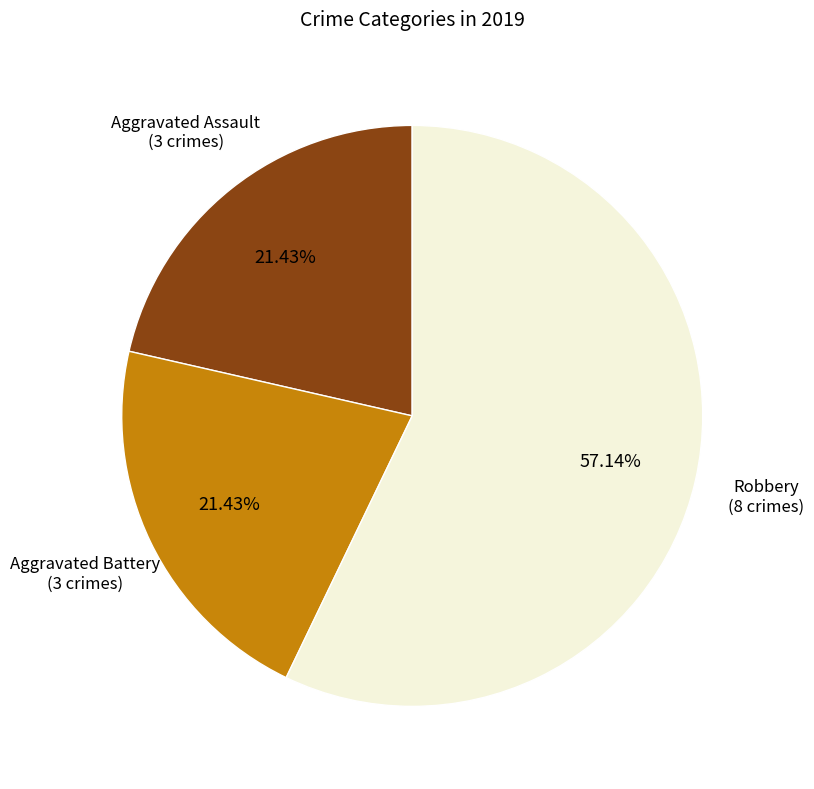

How many slices are in this pie chart?

3